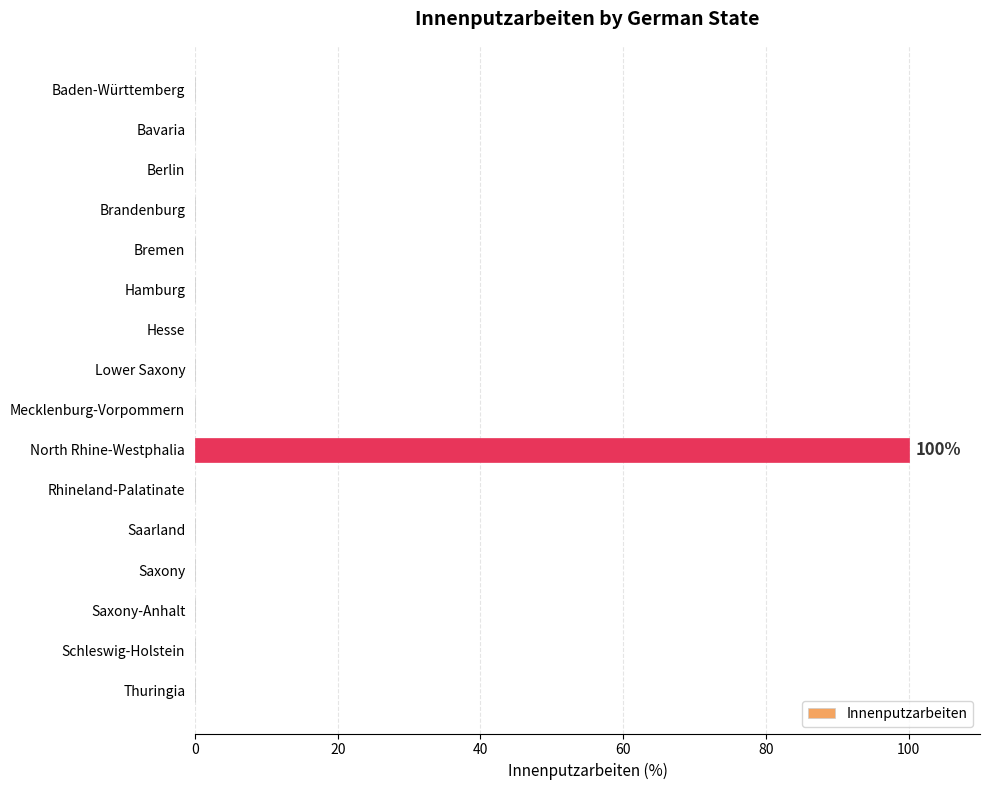

Which label corresponds to the largest value in the chart?

North Rhine-Westphalia